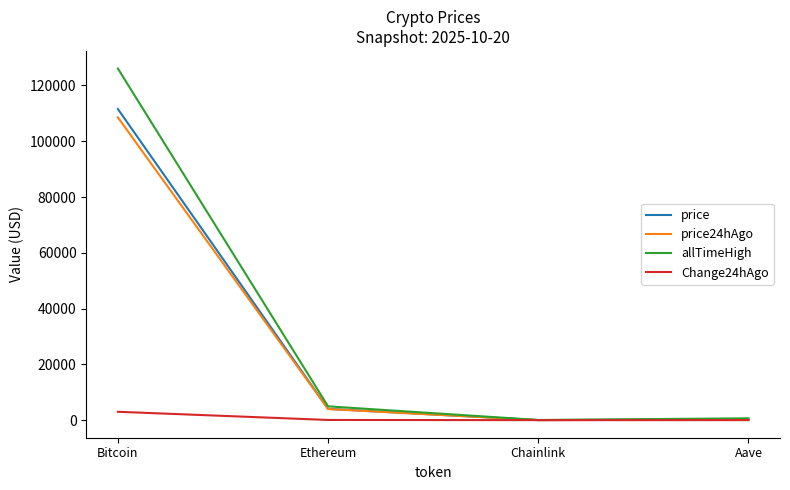

What is the difference between the maximum and second lowest values in the Change24hAgo series?

2992.9